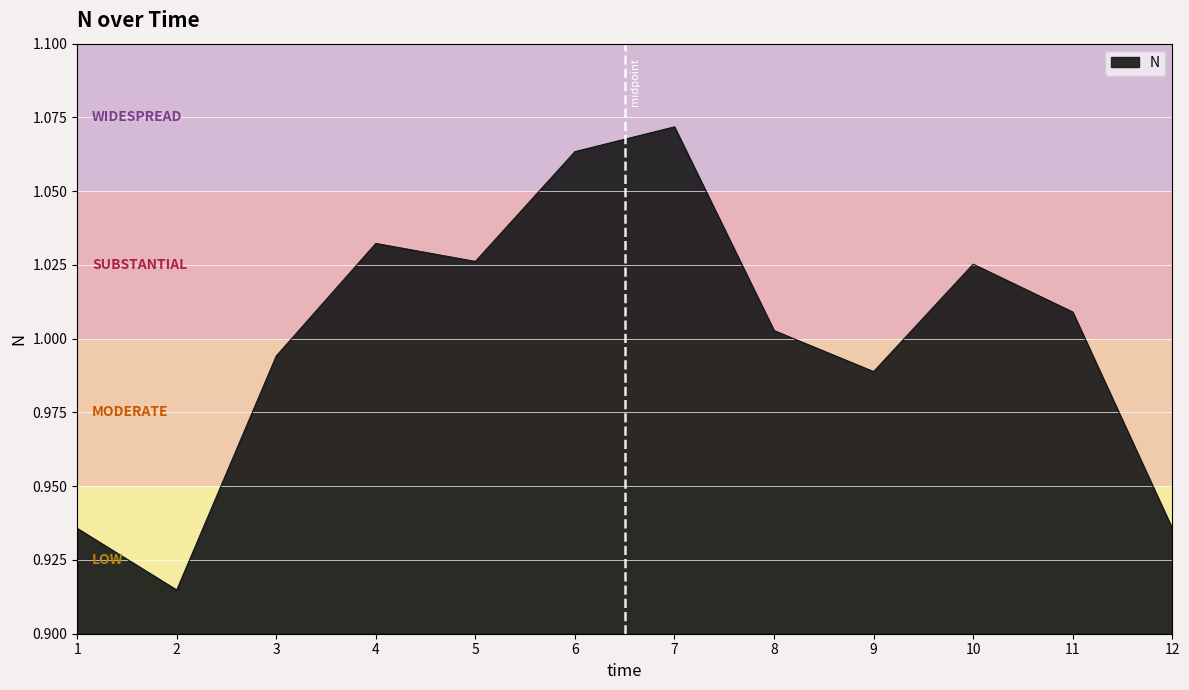

True or false: the data shows 0.4 at 10.

False